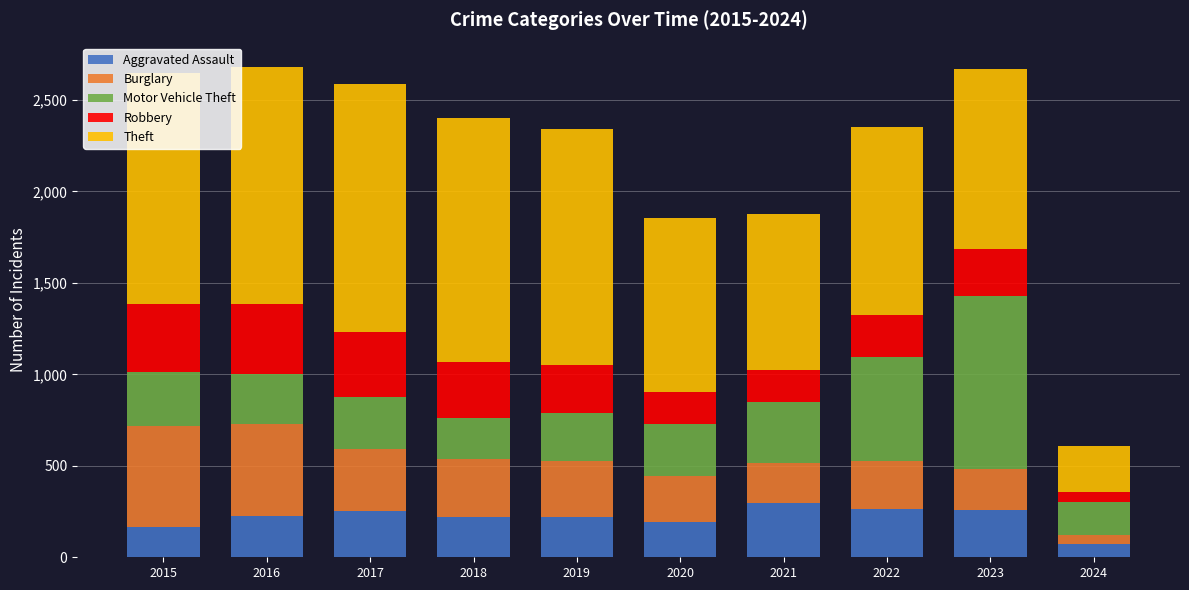

What is the total value across all series at 2020?

1857